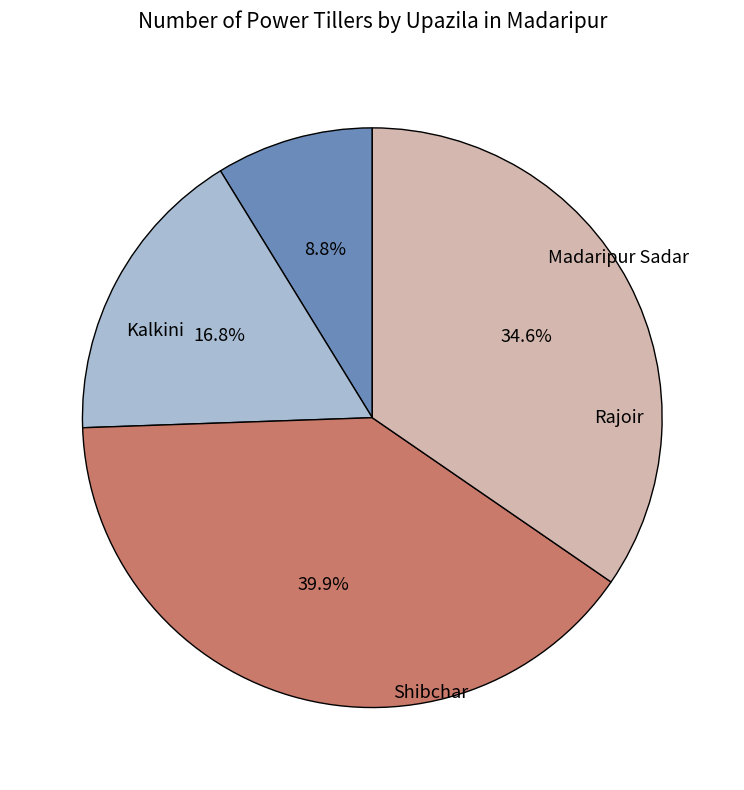

Is there any slice that represents more than half of the pie?

No